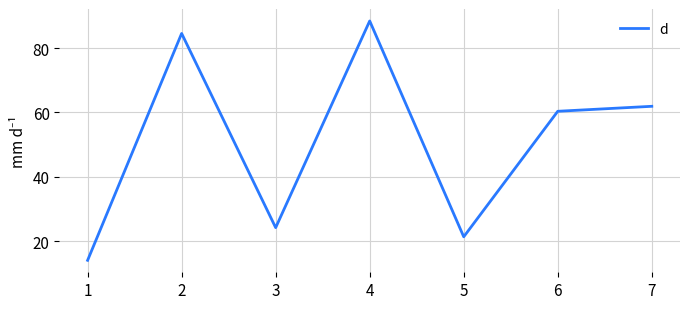

What is the difference between the maximum and minimum values?

74.4